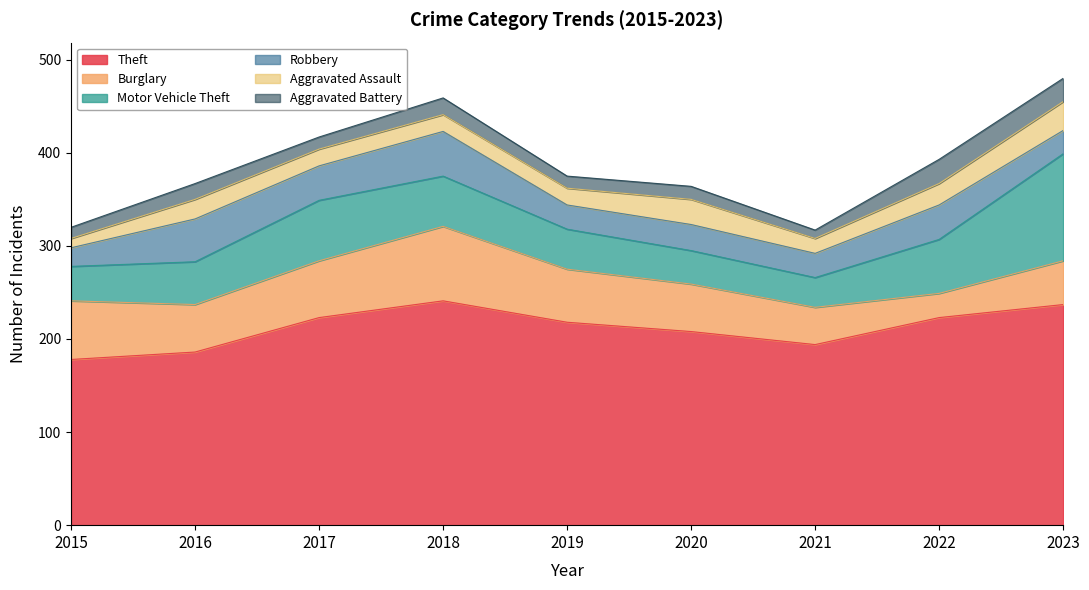

Which series has the largest total across all categories?

Theft